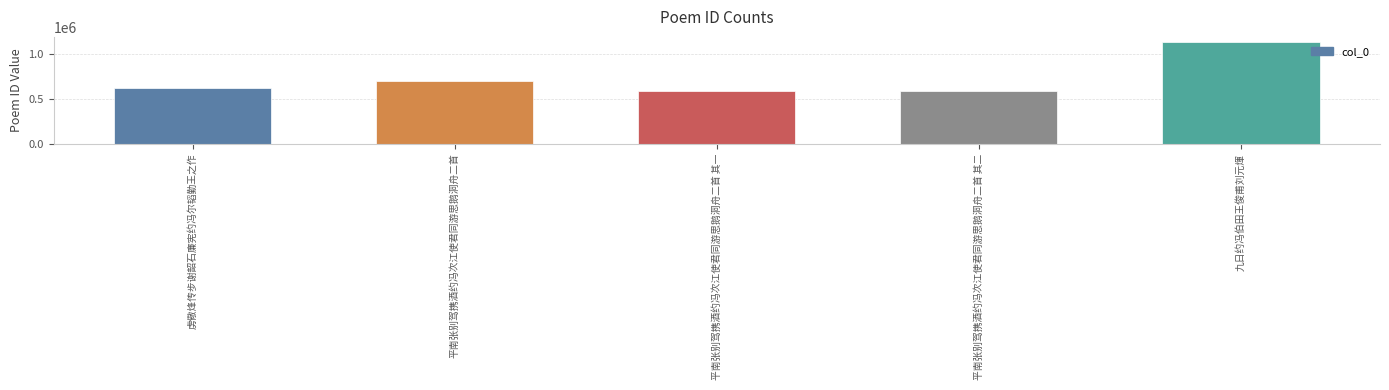

What is the value of the 2nd bar from the left?

699212